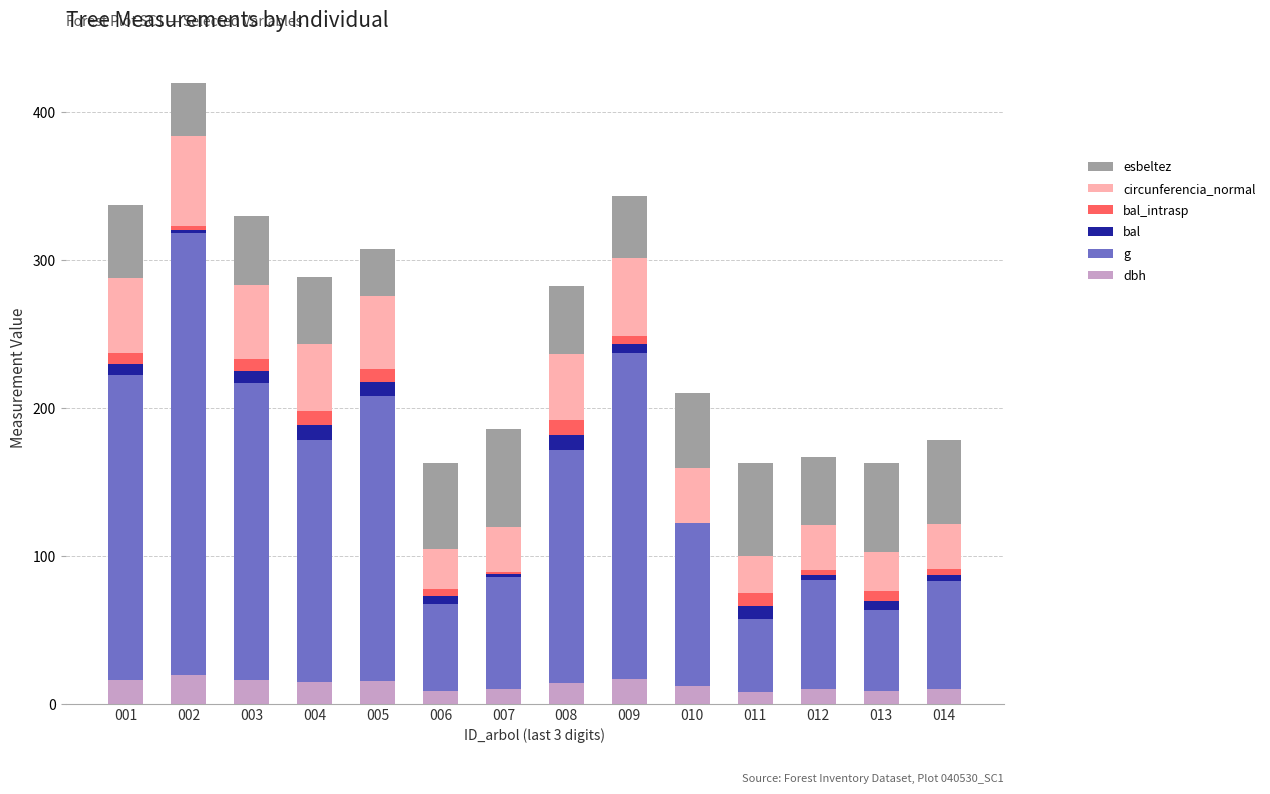

The value of dbh at 001 is 16.2. True or false?

True